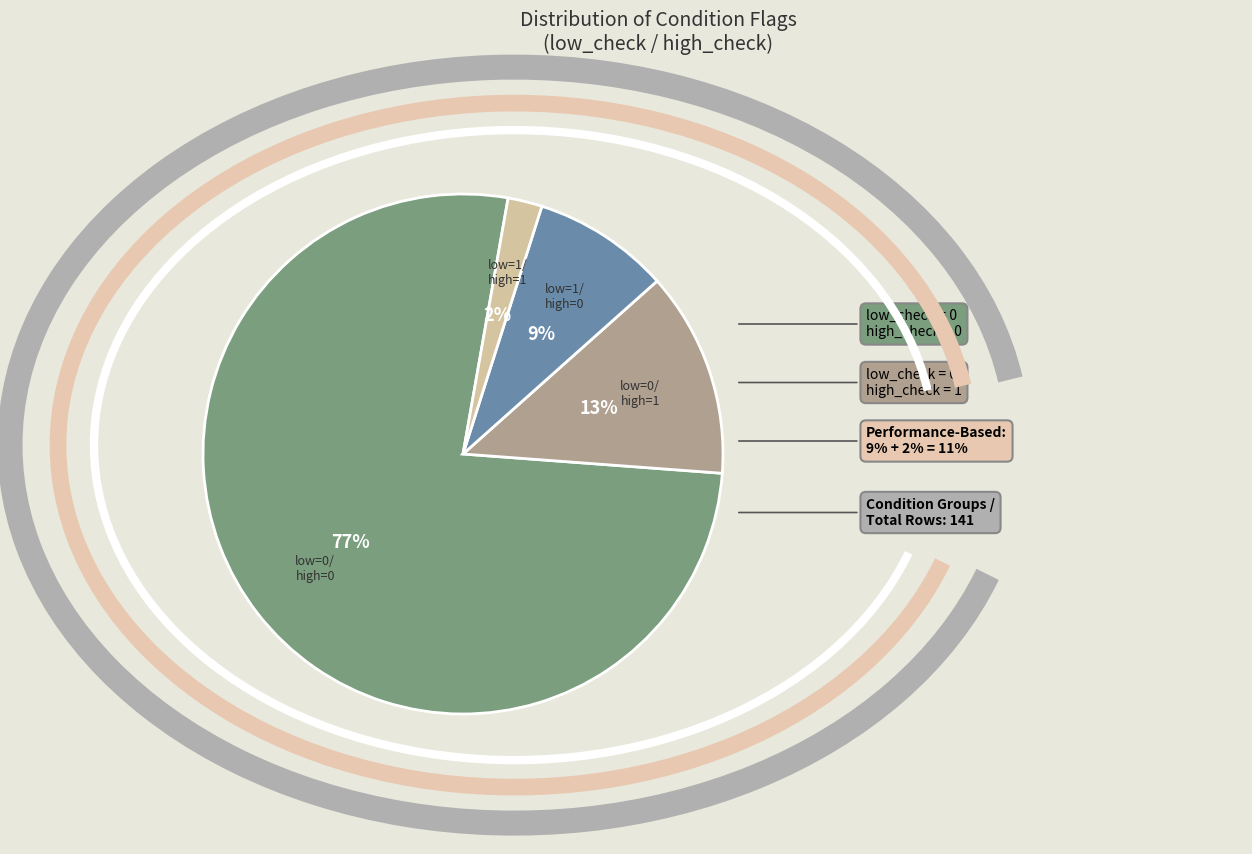

What percentage is NOT represented by high_check=1, low_check=1?

97.9%